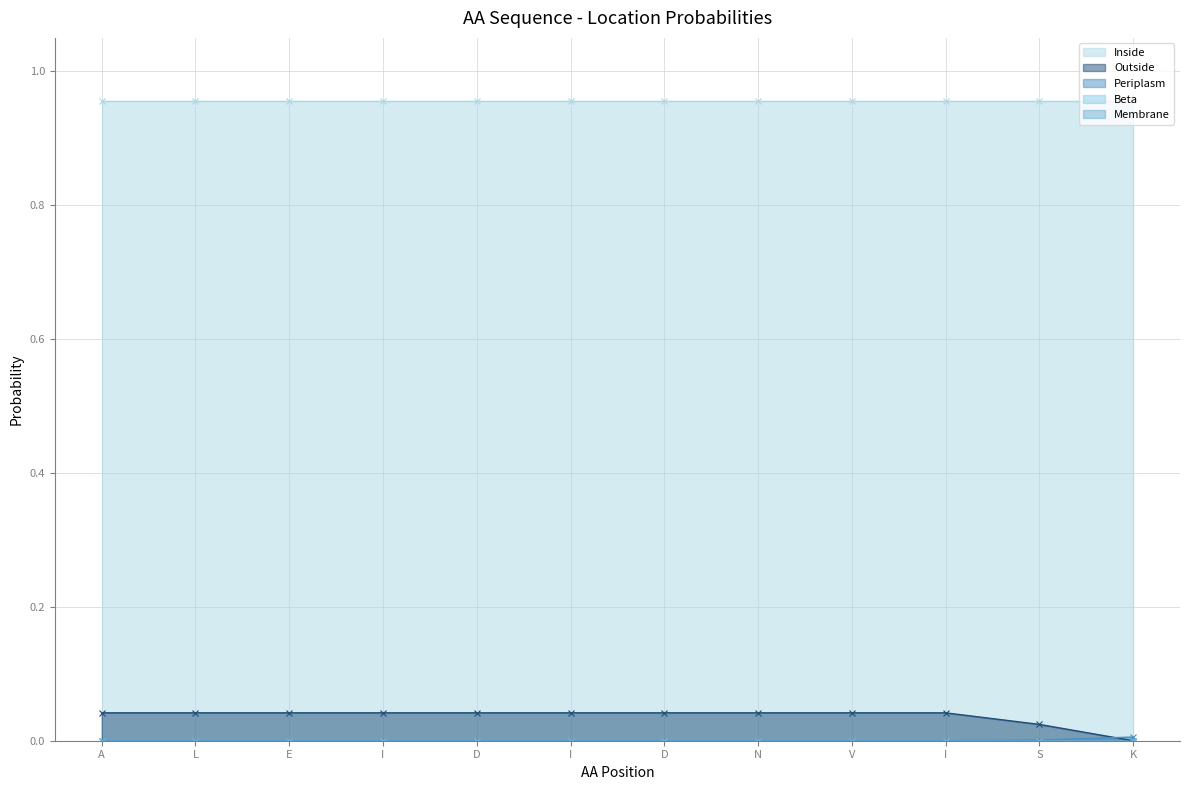

How many lines are shown in the chart?

5